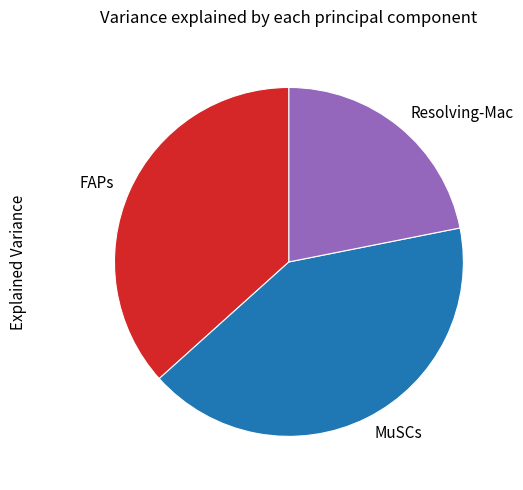

Does Resolving-Mac account for over 50% of the chart?

No